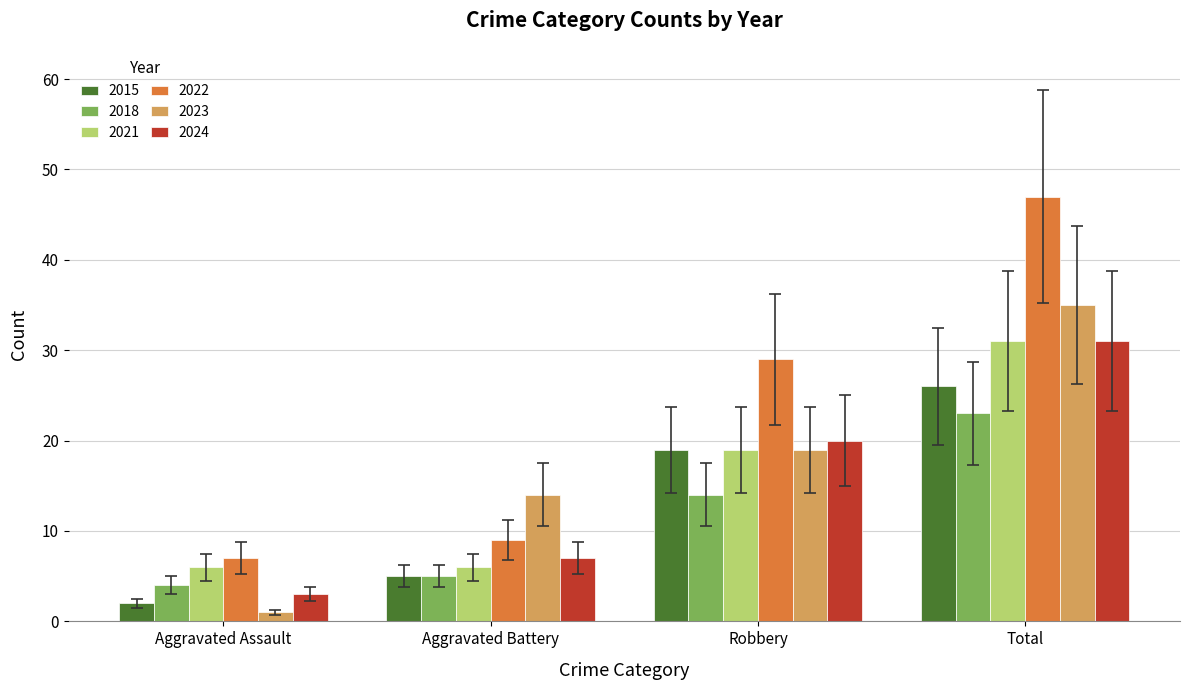

What is the difference between the highest and lowest values at Aggravated Battery?

9